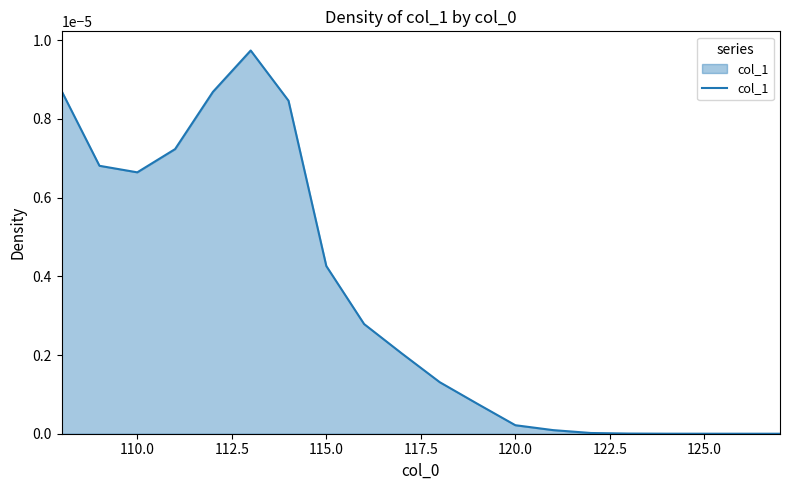

How many lines are shown in the chart?

1